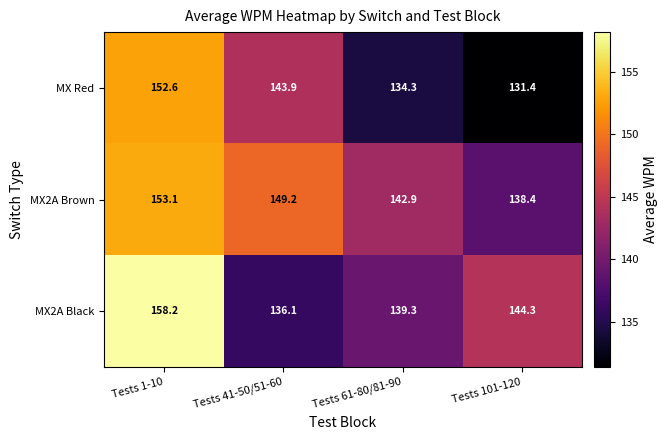

At which category is the sum across all series the highest?

Tests 1-10